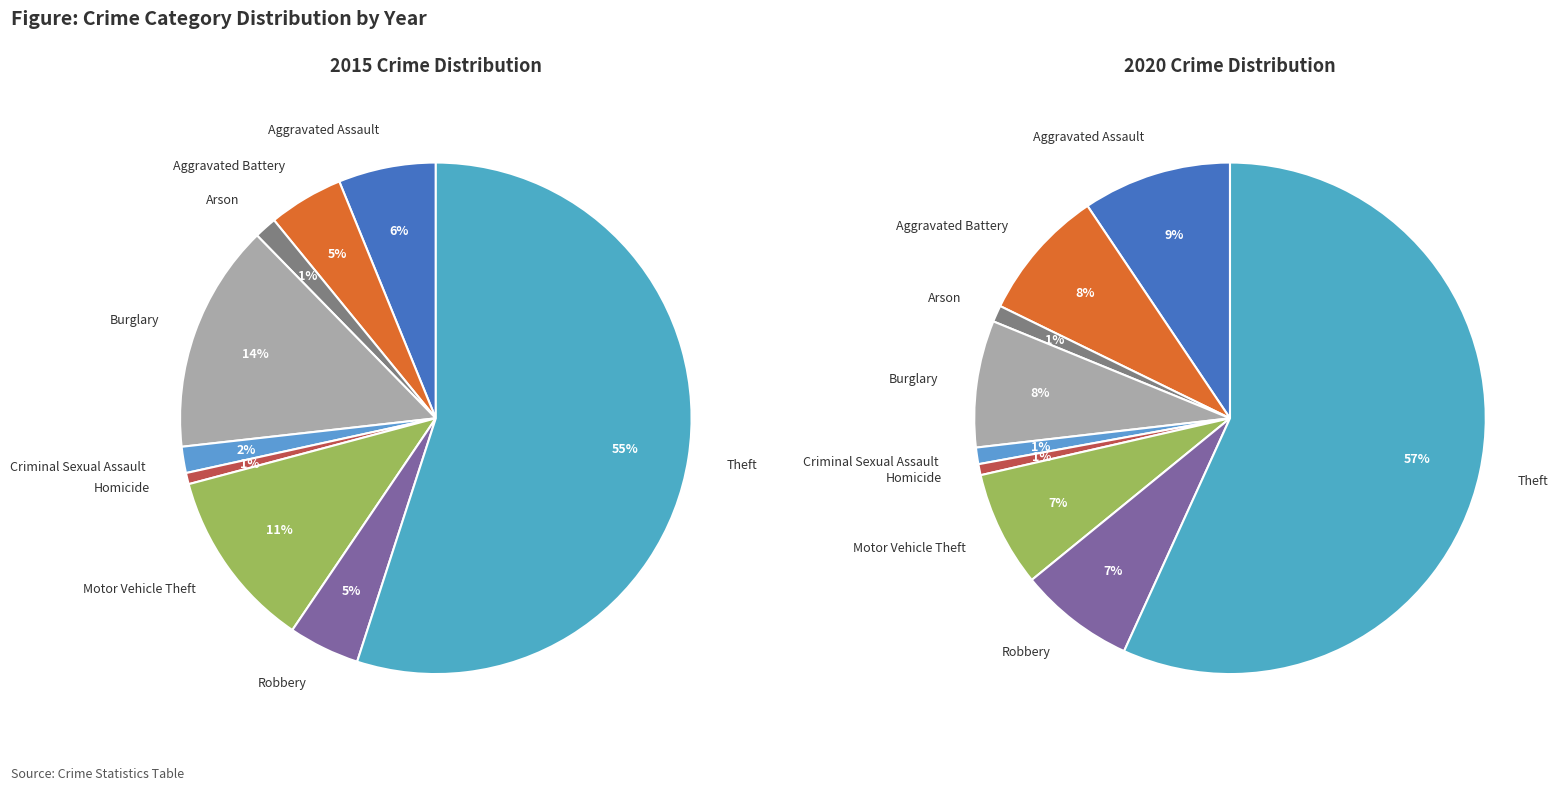

True or false: Arson accounts for 1% of the total.

True